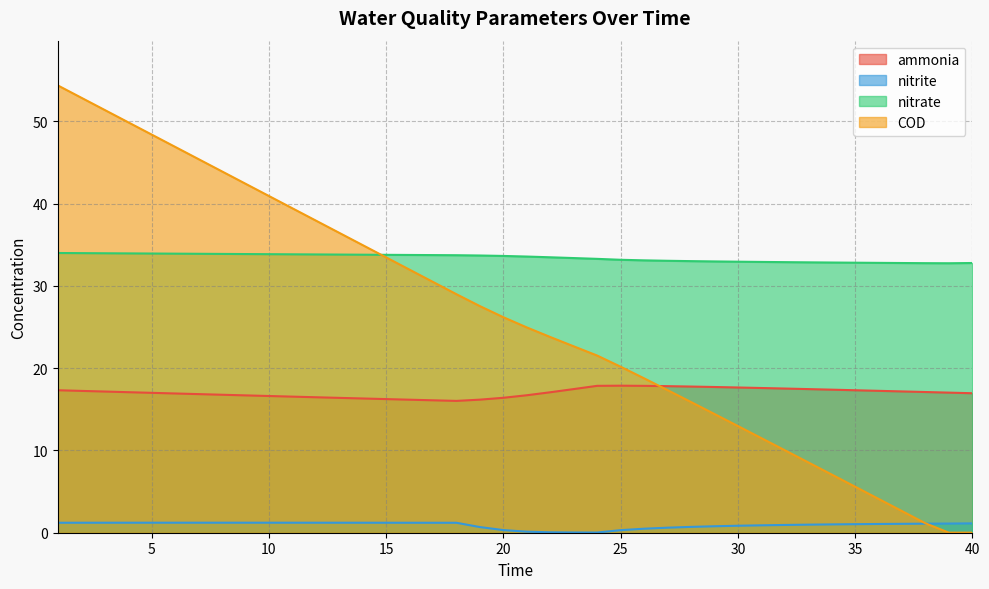

What is the value of the COD point at the 27th from the left?

17.3